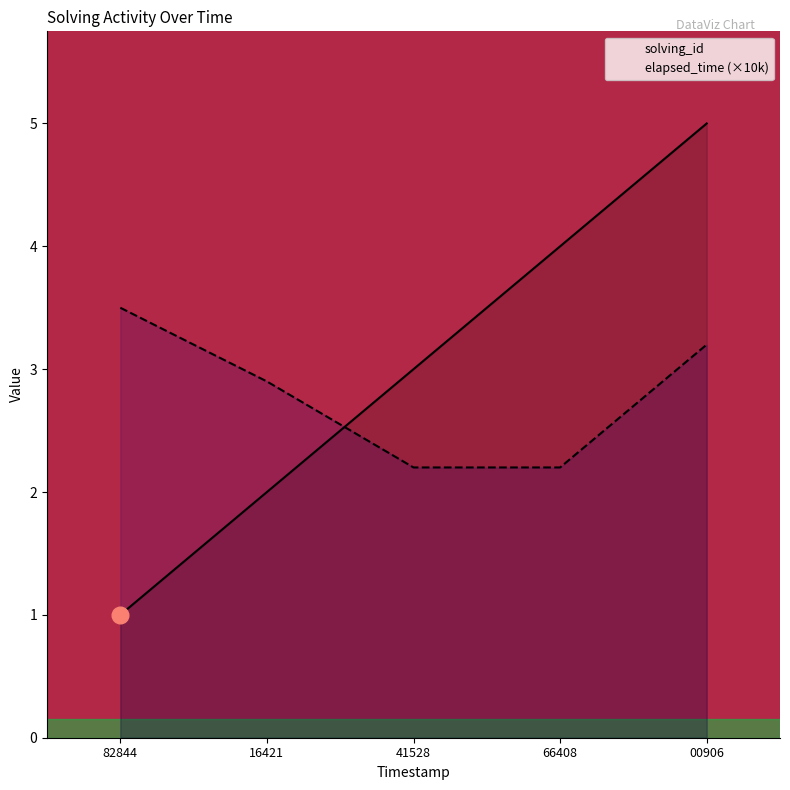

What are all the series names shown in the legend?

solving_id, elapsed_time